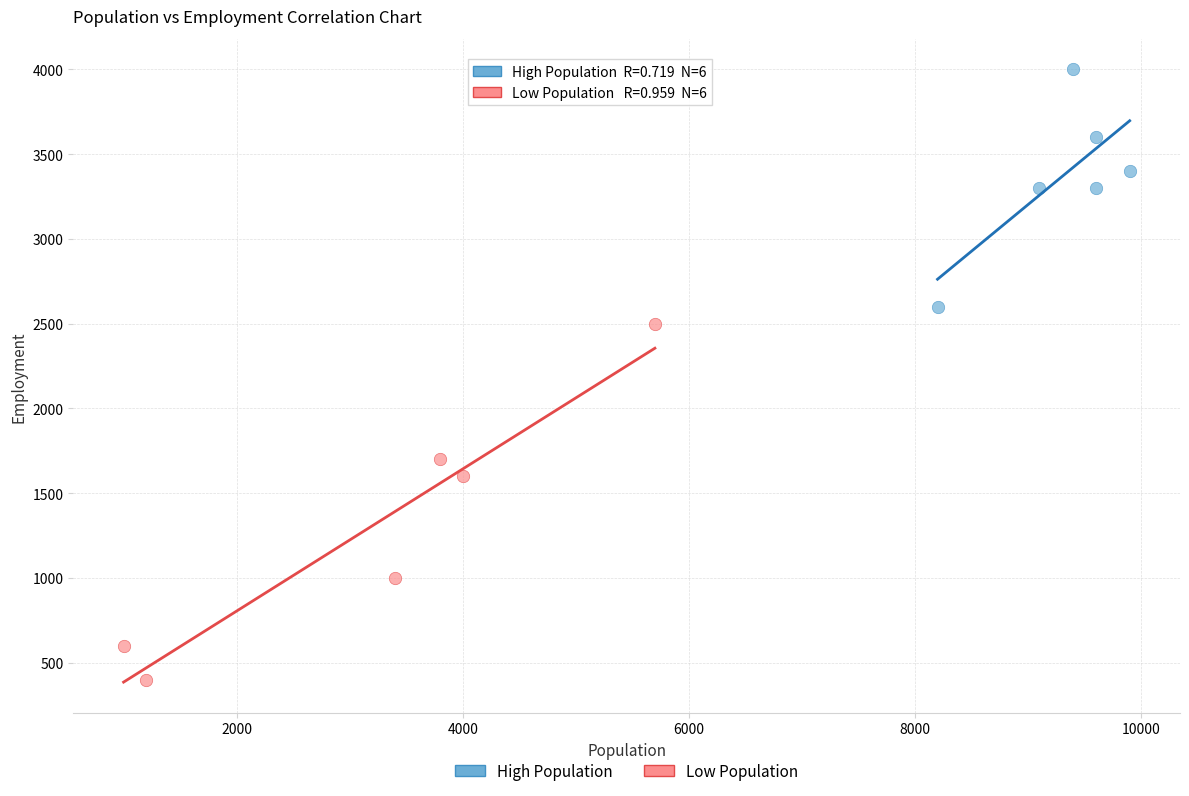

Which series reaches the maximum Y coordinate?

High Population